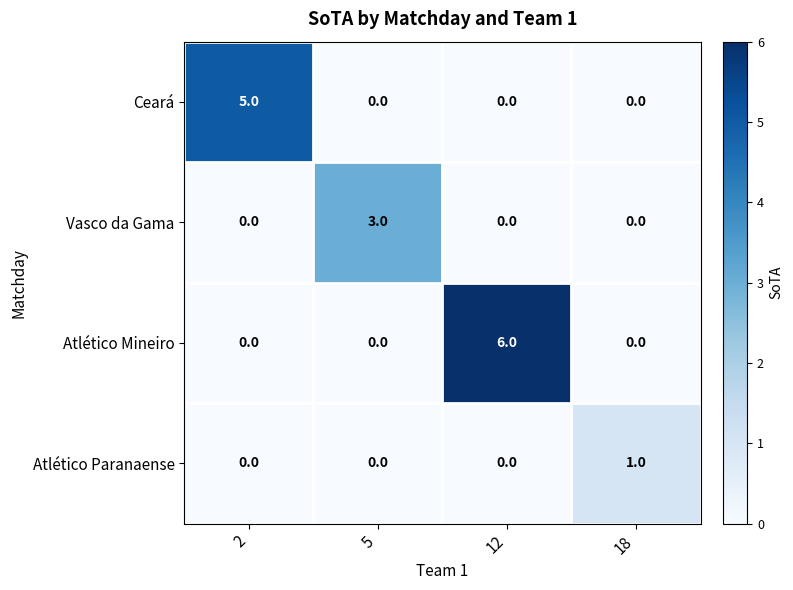

Which series has the largest total across all categories?

Atlético Mineiro